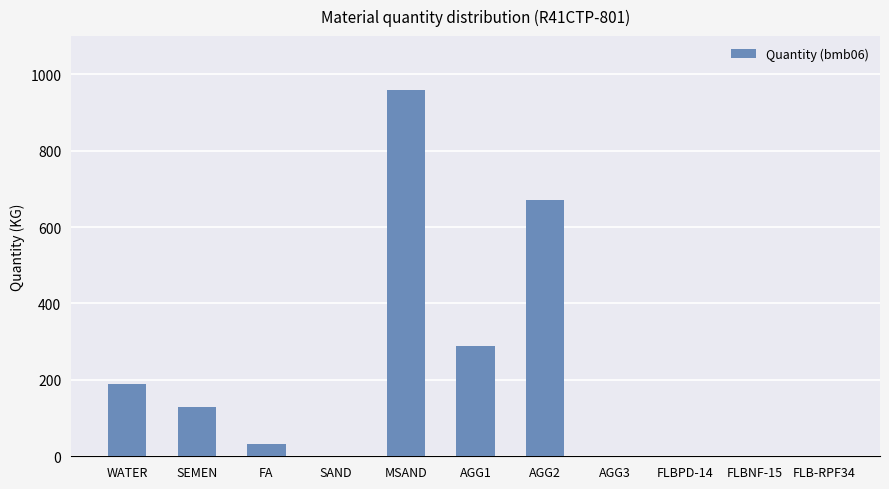

Does the chart contain stacked bars?

No